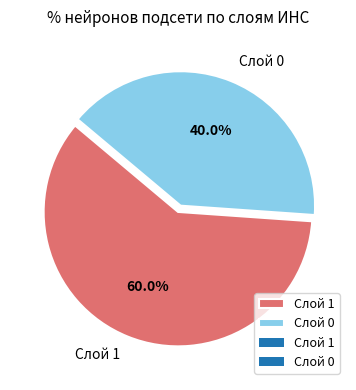

What is the largest slice in the pie chart?

Слой 1